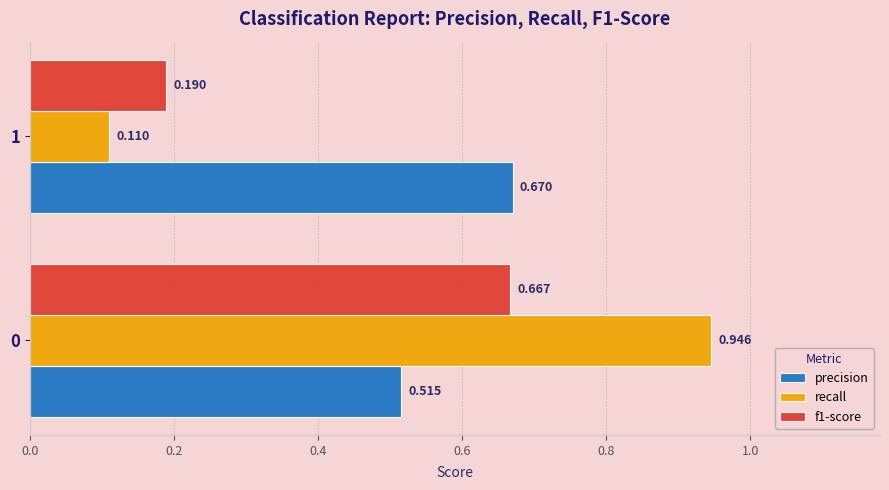

Which series has the largest total across all categories?

precision